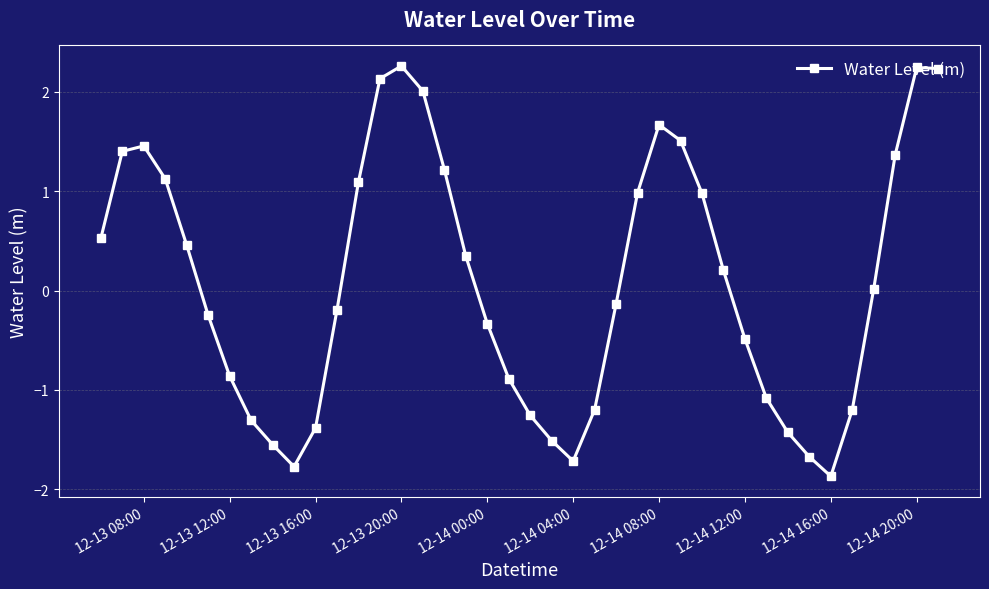

What is the difference between the maximum and second lowest values?

4.0